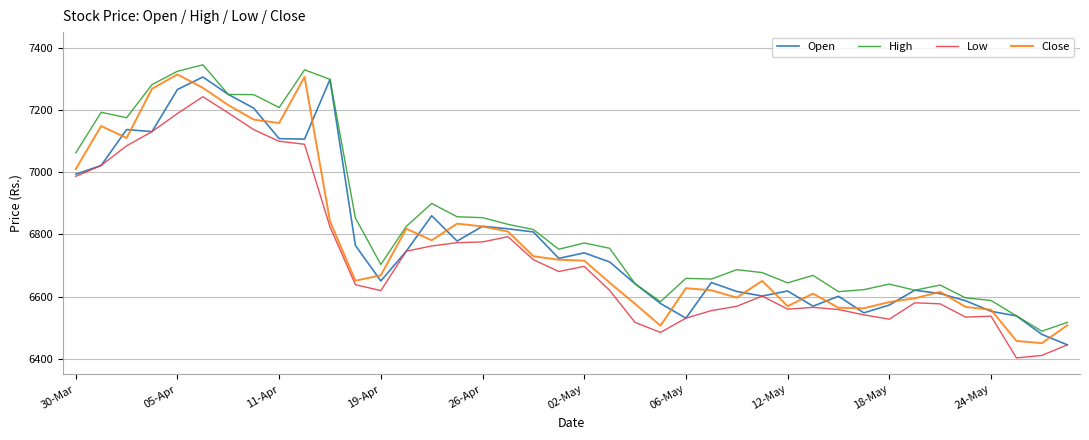

What is the lowest value of the Low series?

6402.8